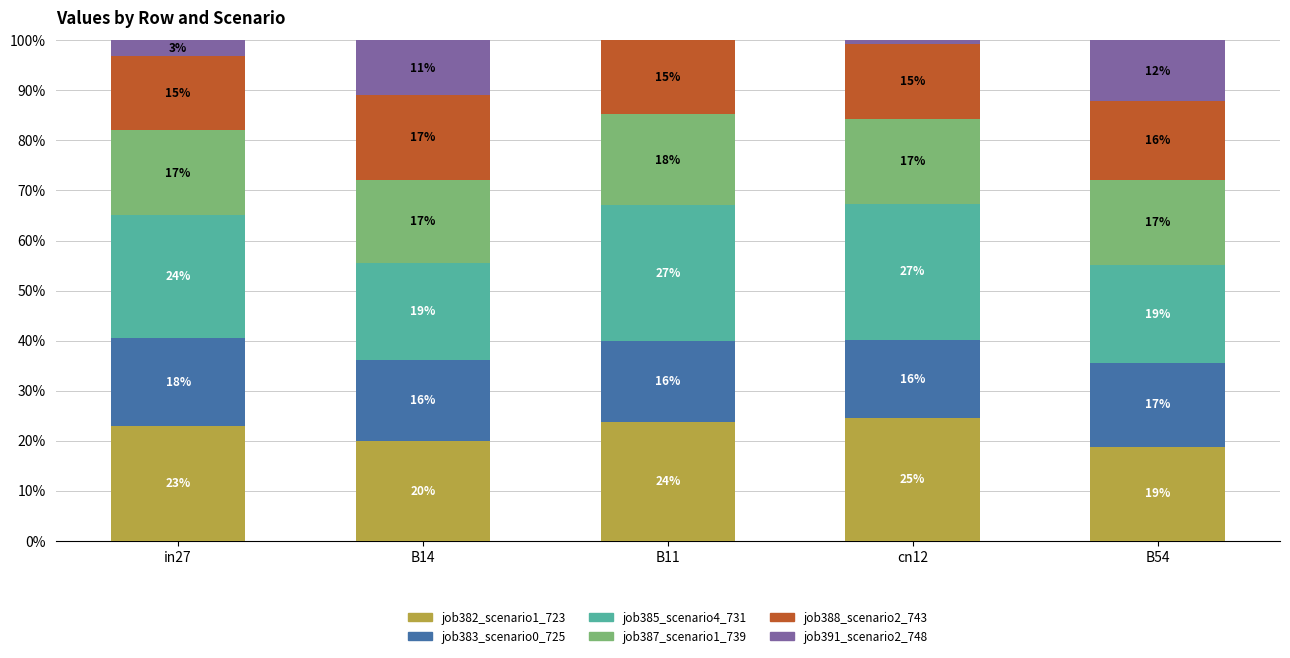

List the series in order of their peak value, highest first.

job385_scenario4_731, job382_scenario1_723, job387_scenario1_739, job383_scenario0_725, job388_scenario2_743, job391_scenario2_748